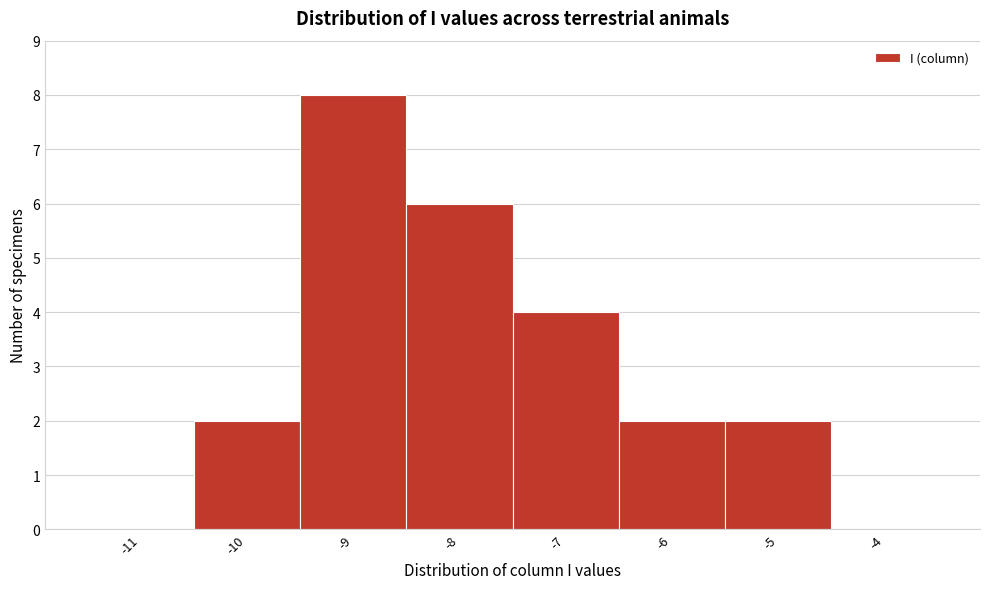

Reading left to right, list every bar in this chart as the range it spans on the x-axis followed by its height. The values are not printed on the chart, so give them approximately, as read against the axis.

-11.5 to -10.5: 0
-10.5 to -9.5: 2
-9.5 to -8.5: 8
-8.5 to -7.5: 6
-7.5 to -6.5: 4
-6.5 to -5.5: 2
-5.5 to -4.5: 2
-4.5 to -3.5: 0